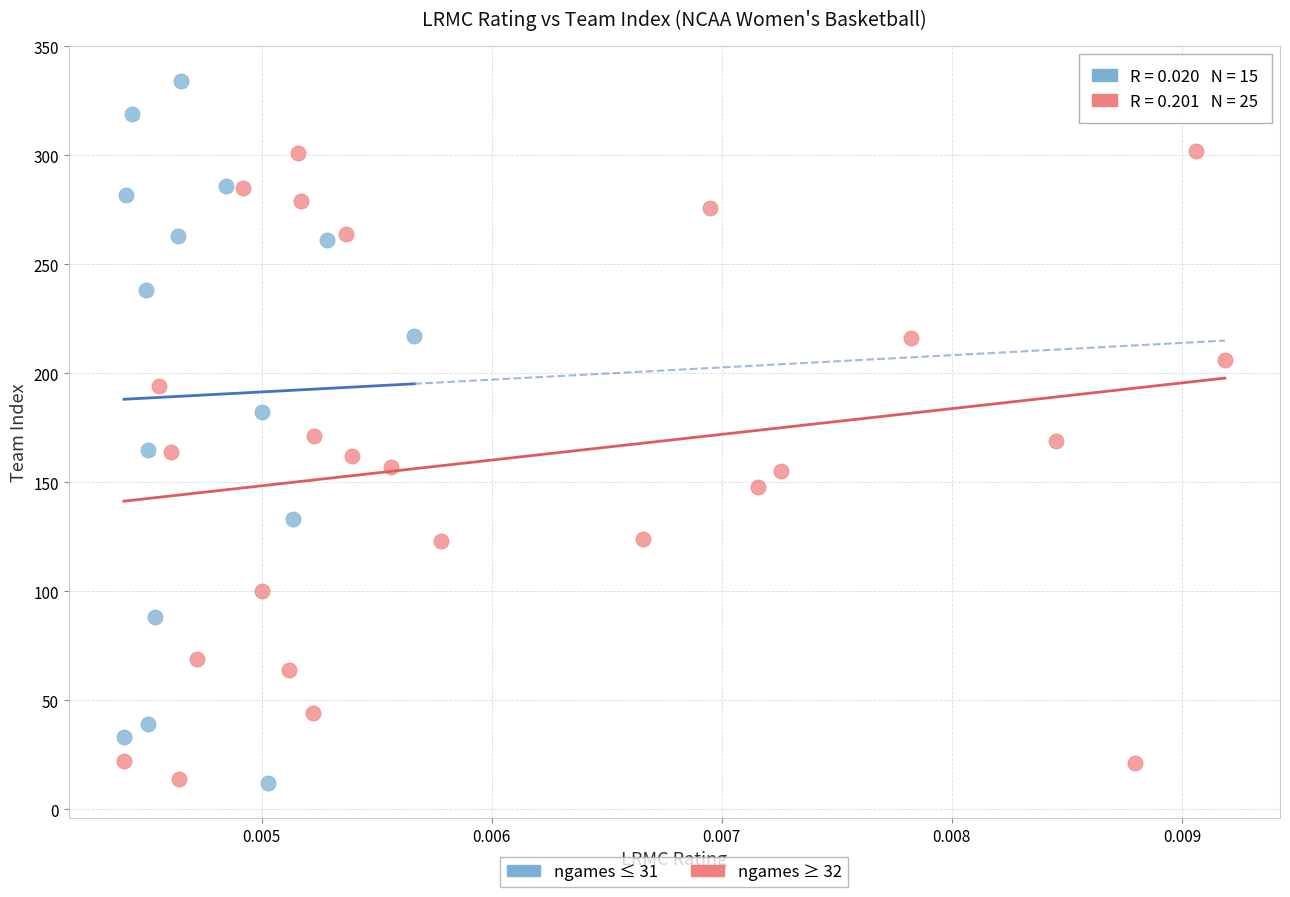

Which series has the widest spread of Y values?

ngames ≤ 31